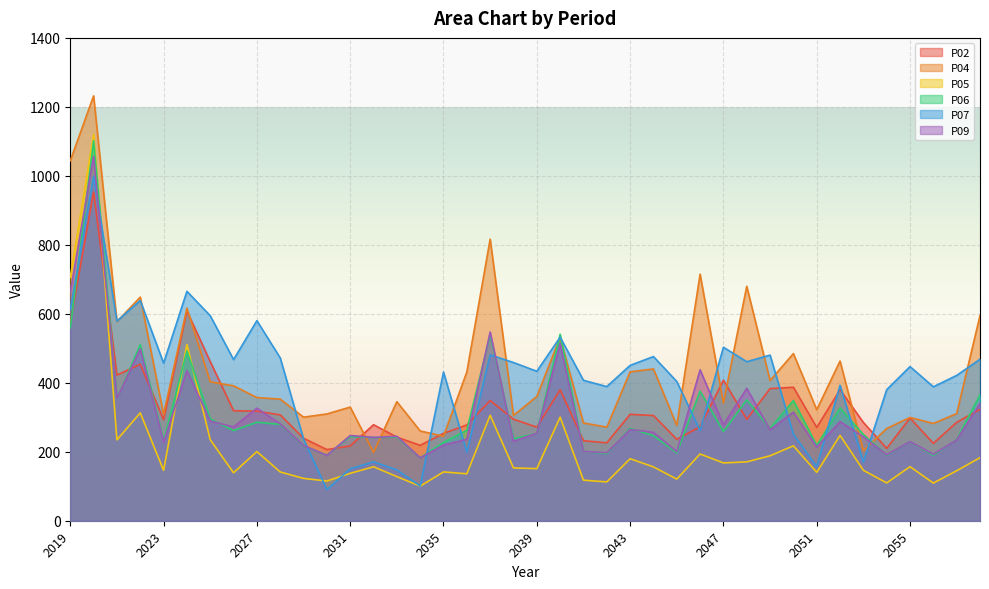

What is the value of the P05 point at the 29th from the left?

167.7